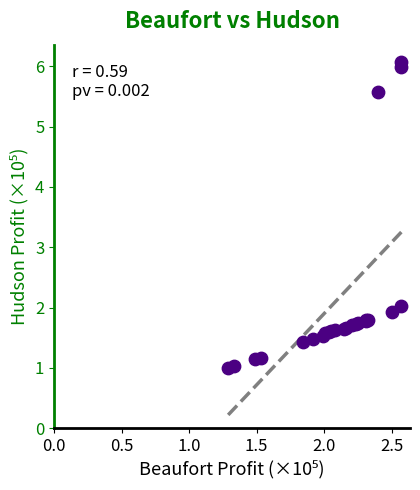

What Y value in the scatter plot is closest to 3?

2.0